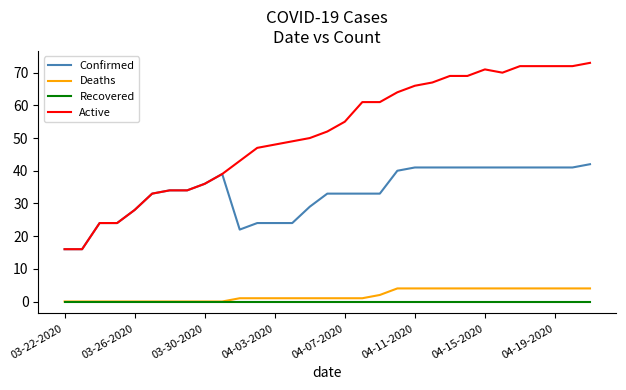

True or false: Active and Recovered intersect in this chart.

False